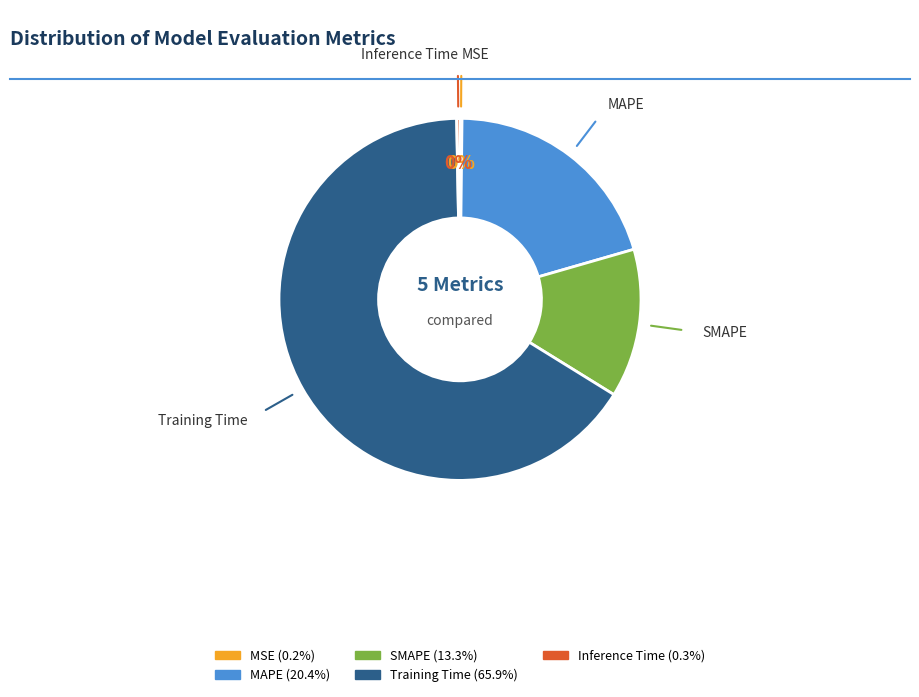

Which has a higher value, MAPE or Training Time?

Training Time